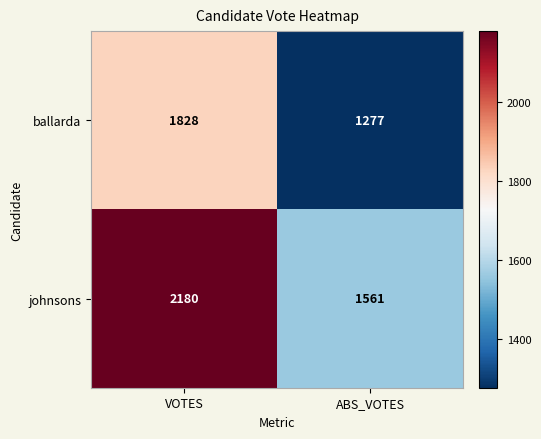

Reading left to right, list all the values displayed in this chart.

ballarda: 1828	1277
johnsons: 2180	1561